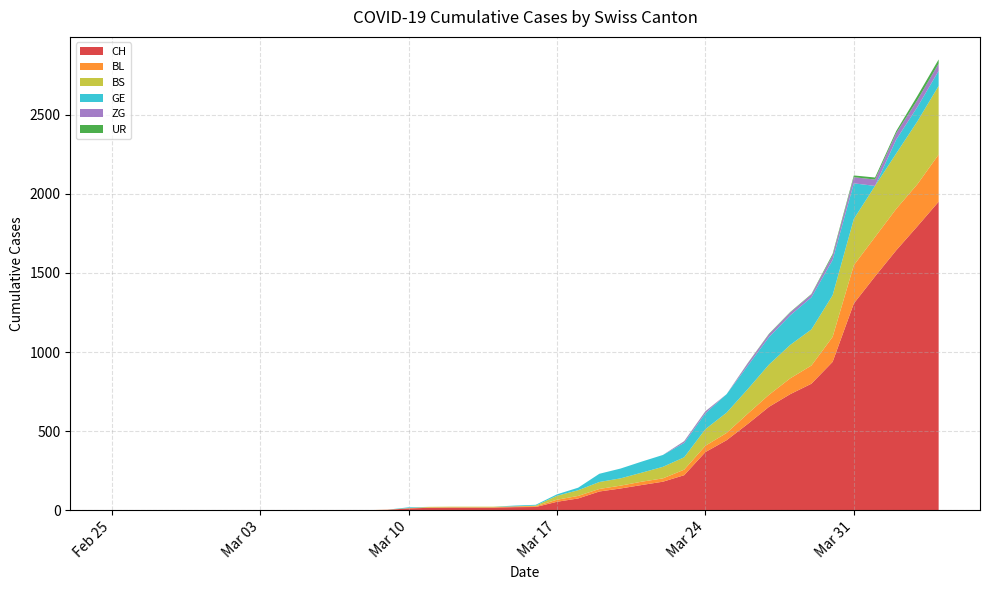

Reading right to left, what are all the values shown in this chart?

CH: 2020-04-04=1950	2020-04-03=1795	2020-04-02=1643	2020-04-01=1478	2020-03-31=1307	2020-03-30=938	2020-03-29=800	2020-03-28=734	2020-03-27=654	2020-03-26=546	2020-03-25=443	2020-03-24=368	2020-03-23=222	2020-03-22=181	2020-03-21=160	2020-03-20=138	2020-03-19=119	2020-03-18=75	2020-03-17=54	2020-03-16=21	2020-03-15=20	2020-03-14=17	2020-03-13=17	2020-03-12=17	2020-03-11=16	2020-03-10=12	2020-03-09=3	2020-03-08=1	2020-03-07=1	2020-03-06=1	2020-03-05=0	2020-03-04=0	2020-03-03=0	2020-03-02=0	2020-03-01=0	2020-02-29=0	2020-02-28=0	2020-02-27=0	2020-02-26=0	2020-02-25=0
BL: 2020-04-04=298	2020-04-03=266	2020-04-02=262	2020-04-01=249	2020-03-31=242	2020-03-30=158	2020-03-29=115	2020-03-28=100	2020-03-27=76	2020-03-26=65	2020-03-25=46	2020-03-24=40	2020-03-23=35	2020-03-22=21	2020-03-21=21	2020-03-20=18	2020-03-19=16	2020-03-18=16	2020-03-17=13	2020-03-16=5	2020-03-15=5	2020-03-14=2	2020-03-13=2	2020-03-12=2	2020-03-11=2	2020-03-10=2	2020-03-09=1	2020-03-08=0	2020-03-07=0	2020-03-06=0	2020-03-05=0	2020-03-04=0	2020-03-03=0	2020-03-02=0	2020-03-01=0	2020-02-29=0	2020-02-28=0	2020-02-27=0	2020-02-26=0	2020-02-25=0
BS: 2020-04-04=434	2020-04-03=397	2020-04-02=350	2020-04-01=323	2020-03-31=292	2020-03-30=263	2020-03-29=228	2020-03-28=211	2020-03-27=191	2020-03-26=155	2020-03-25=128	2020-03-24=105	2020-03-23=78	2020-03-22=73	2020-03-21=57	2020-03-20=46	2020-03-19=44	2020-03-18=36	2020-03-17=25	2020-03-16=4	2020-03-15=0	2020-03-14=4	2020-03-13=4	2020-03-12=4	2020-03-11=4	2020-03-10=0	2020-03-09=0	2020-03-08=0	2020-03-07=0	2020-03-06=0	2020-03-05=0	2020-03-04=0	2020-03-03=0	2020-03-02=0	2020-03-01=0	2020-02-29=0	2020-02-28=0	2020-02-27=0	2020-02-26=0	2020-02-25=0
GE: 2020-04-04=95	2020-04-03=91	2020-04-02=88	2020-04-01=0	2020-03-31=225	2020-03-30=223	2020-03-29=203	2020-03-28=187	2020-03-27=174	2020-03-26=148	2020-03-25=117	2020-03-24=100	2020-03-23=91	2020-03-22=75	2020-03-21=70	2020-03-20=62	2020-03-19=52	2020-03-18=16	2020-03-17=9	2020-03-16=5	2020-03-15=5	2020-03-14=0	2020-03-13=0	2020-03-12=0	2020-03-11=0	2020-03-10=5	2020-03-09=0	2020-03-08=0	2020-03-07=0	2020-03-06=0	2020-03-05=0	2020-03-04=0	2020-03-03=0	2020-03-02=0	2020-03-01=0	2020-02-29=0	2020-02-28=0	2020-02-27=0	2020-02-26=0	2020-02-25=0
ZG: 2020-04-04=46	2020-04-03=44	2020-04-02=41	2020-04-01=40	2020-03-31=39	2020-03-30=29	2020-03-29=18	2020-03-28=18	2020-03-27=18	2020-03-26=15	2020-03-25=0	2020-03-24=12	2020-03-23=10	2020-03-22=0	2020-03-21=0	2020-03-20=0	2020-03-19=0	2020-03-18=0	2020-03-17=0	2020-03-16=0	2020-03-15=0	2020-03-14=0	2020-03-13=0	2020-03-12=0	2020-03-11=0	2020-03-10=0	2020-03-09=0	2020-03-08=0	2020-03-07=0	2020-03-06=0	2020-03-05=0	2020-03-04=0	2020-03-03=0	2020-03-02=0	2020-03-01=0	2020-02-29=0	2020-02-28=0	2020-02-27=0	2020-02-26=0	2020-02-25=0
UR: 2020-04-04=26	2020-04-03=26	2020-04-02=13	2020-04-01=13	2020-03-31=11	2020-03-30=9	2020-03-29=3	2020-03-28=3	2020-03-27=3	2020-03-26=2	2020-03-25=0	2020-03-24=1	2020-03-23=1	2020-03-22=0	2020-03-21=0	2020-03-20=0	2020-03-19=0	2020-03-18=0	2020-03-17=0	2020-03-16=0	2020-03-15=0	2020-03-14=0	2020-03-13=0	2020-03-12=0	2020-03-11=0	2020-03-10=0	2020-03-09=0	2020-03-08=0	2020-03-07=0	2020-03-06=0	2020-03-05=0	2020-03-04=0	2020-03-03=0	2020-03-02=0	2020-03-01=0	2020-02-29=0	2020-02-28=0	2020-02-27=0	2020-02-26=0	2020-02-25=0